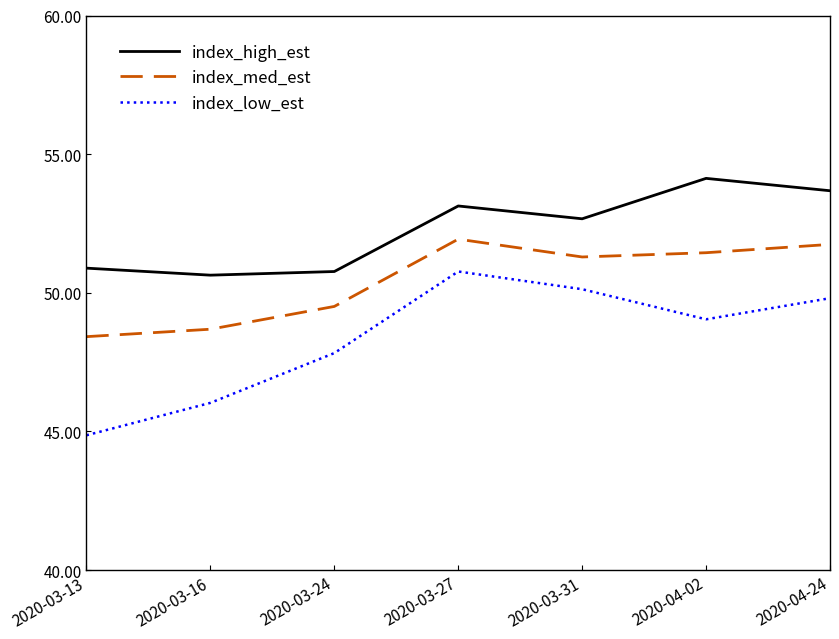

List the series in order of their peak value, highest first.

index_high_est, index_med_est, index_low_est